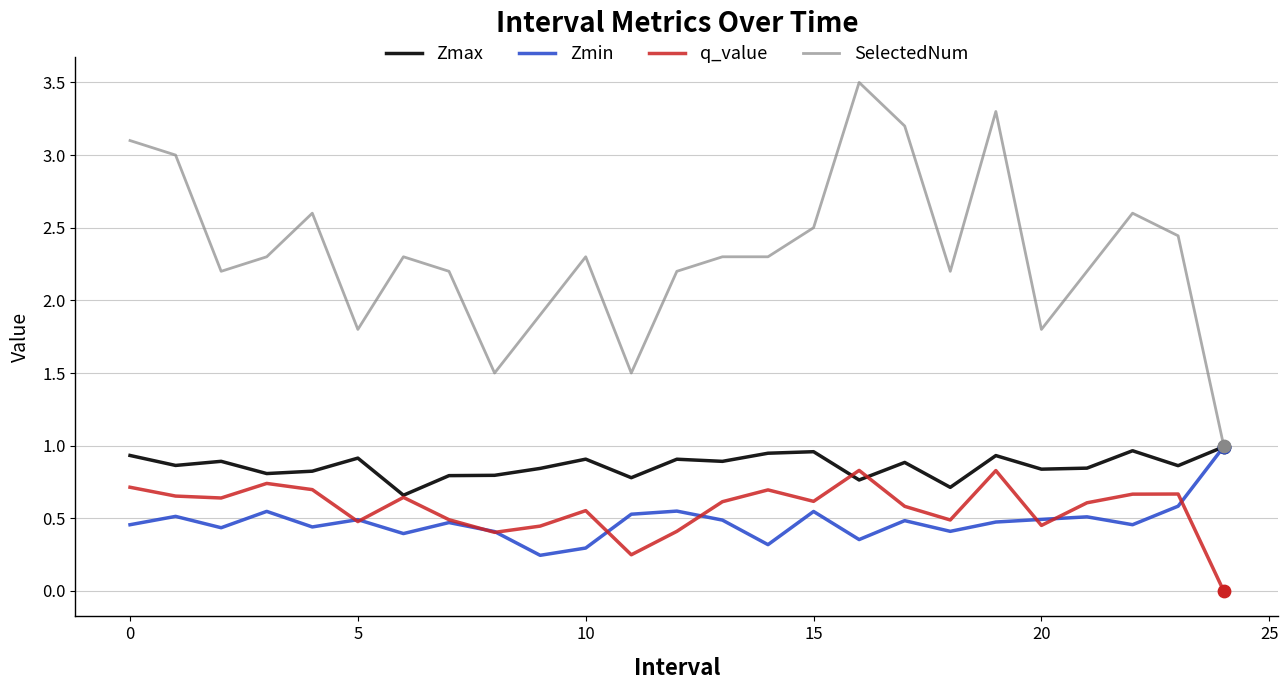

Which series has the widest spread of values?

SelectedNum